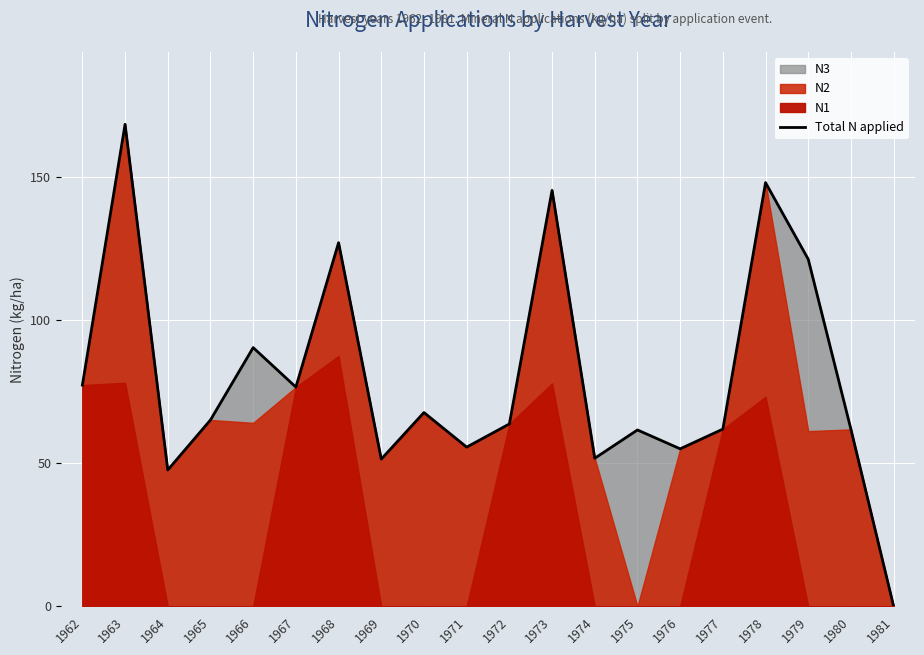

Is it true that the value at 1965 is 65.2?

True